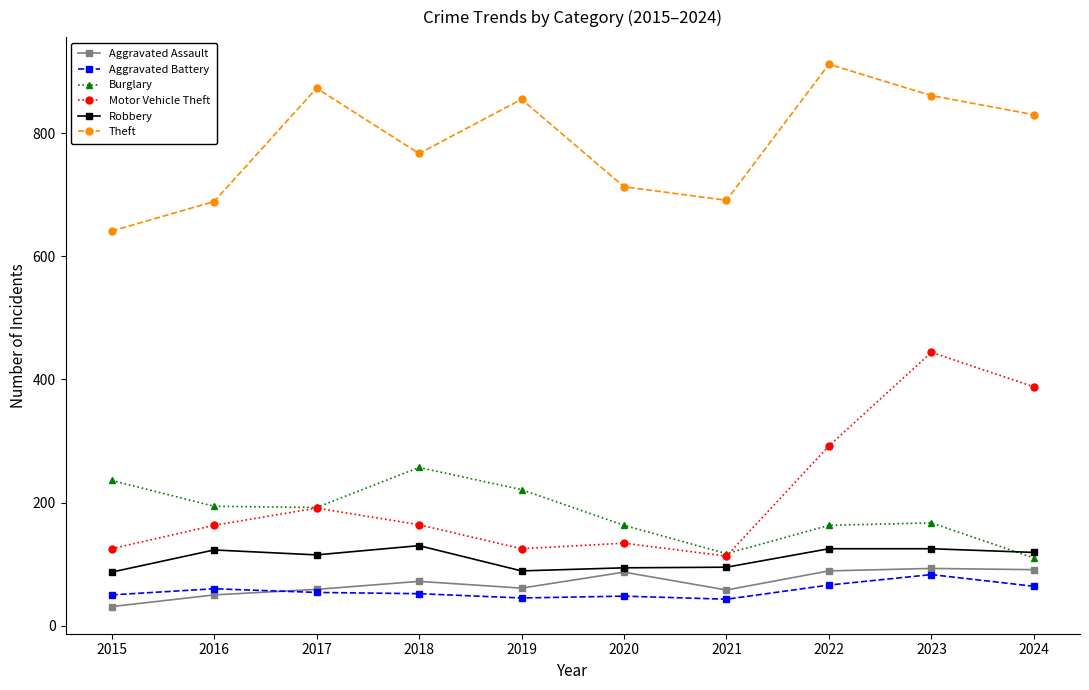

What is the minimum value shown in the chart?

31